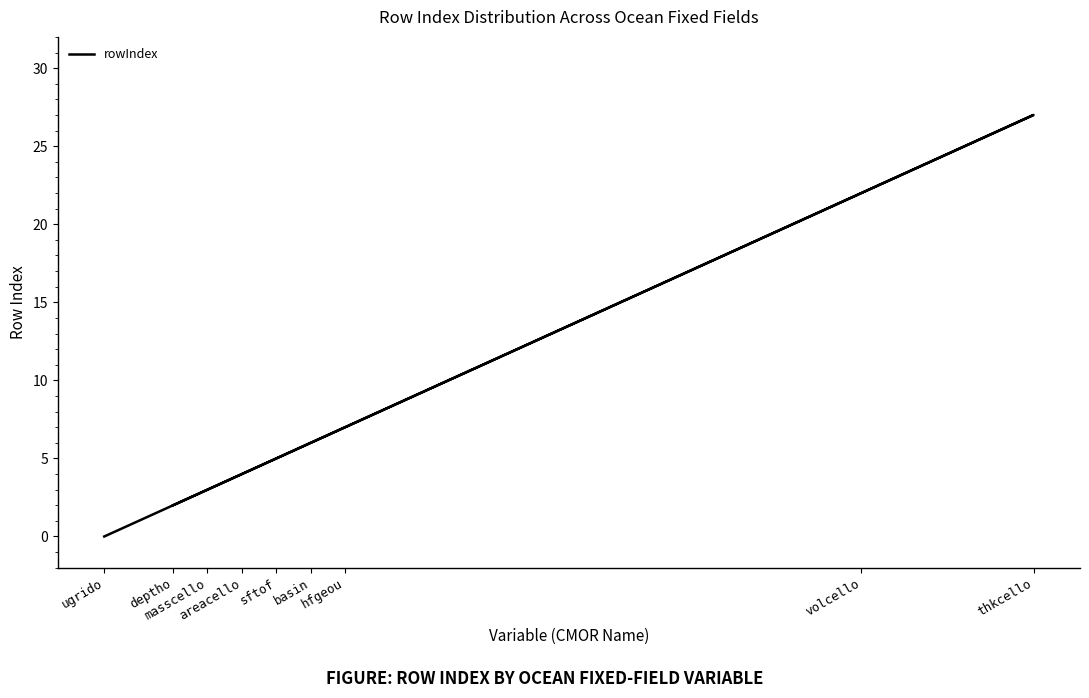

What is the change in value from areacello to sftof?

+1